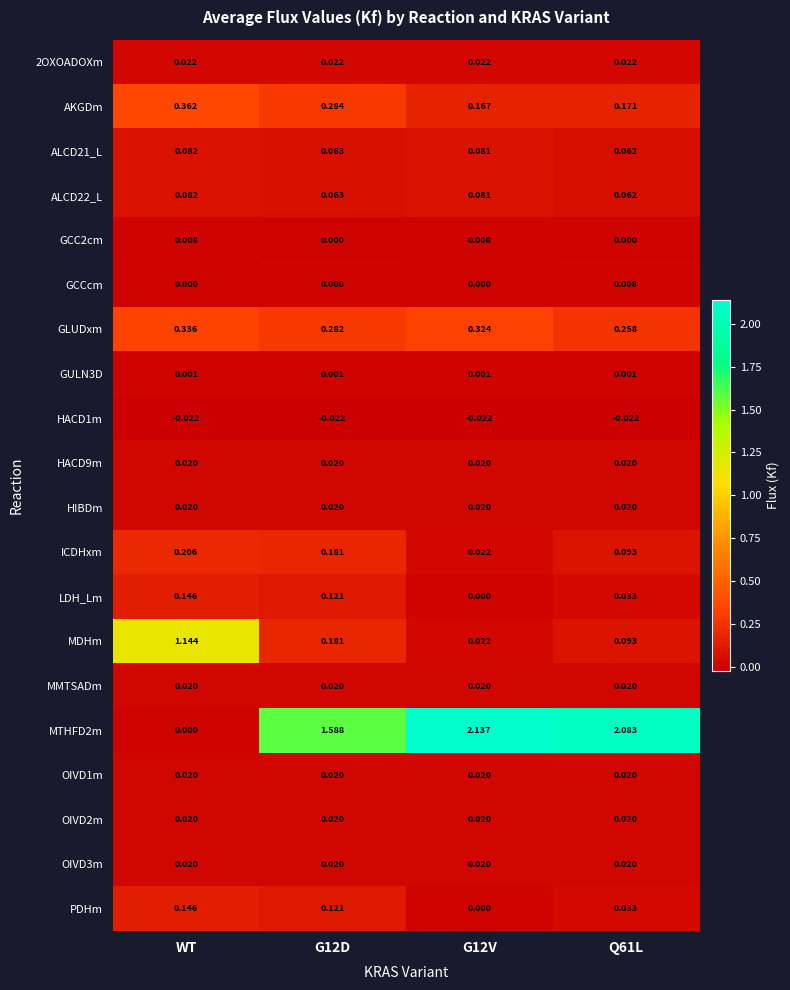

What is the spread (max minus min) of values at G12V?

2.2